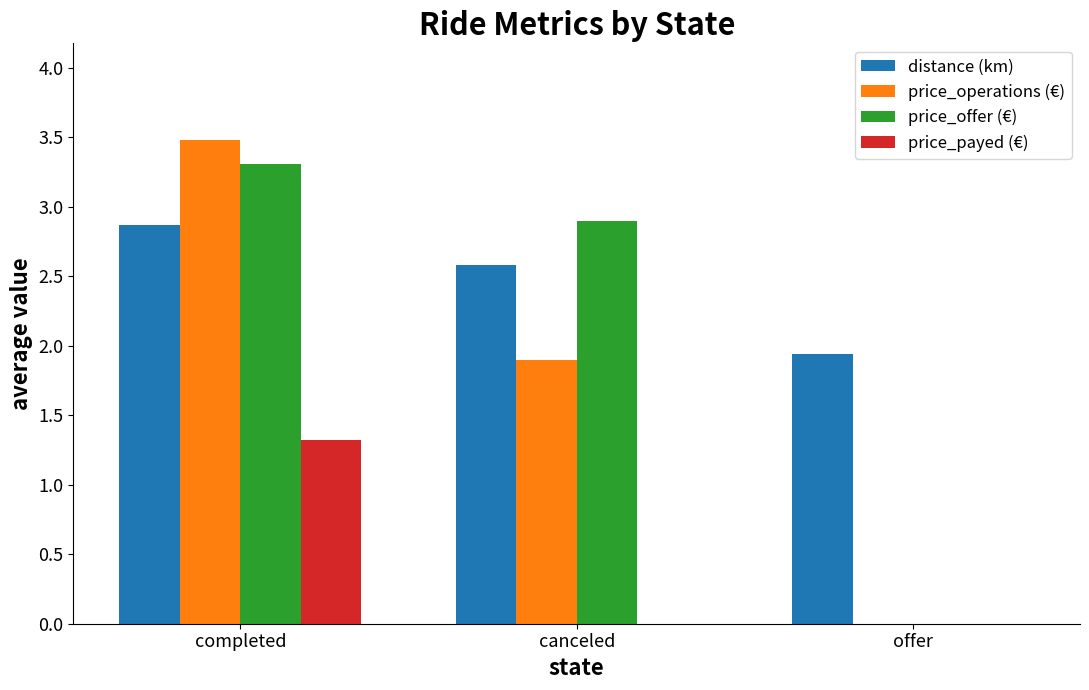

What is the total value across all series at completed?

11.0